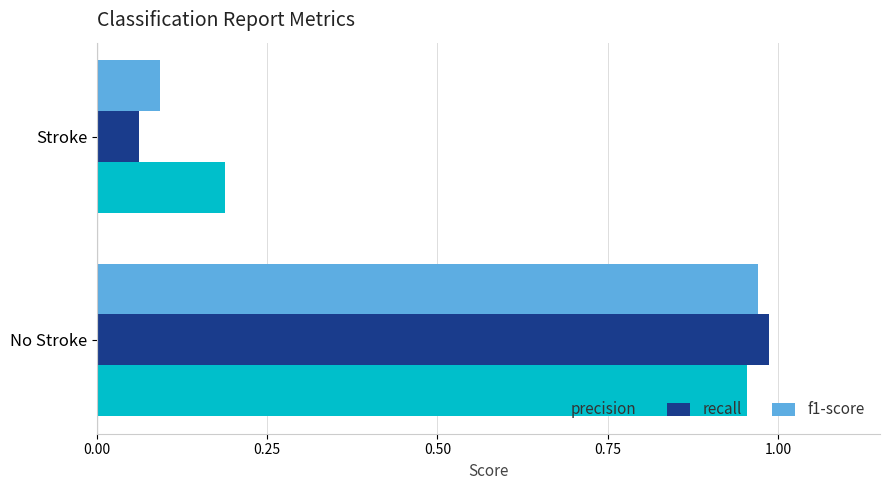

Which category has the lowest value across all series?

Stroke